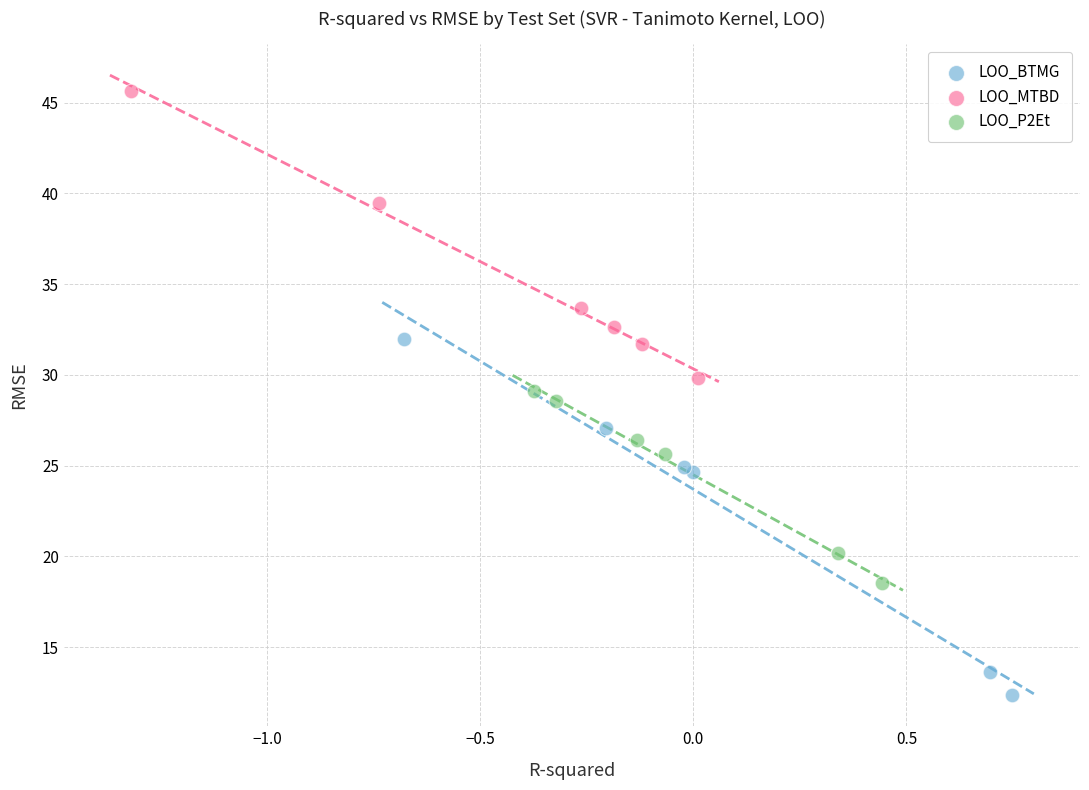

What are all the series names shown in the legend?

LOO_BTMG, LOO_MTBD, LOO_P2Et